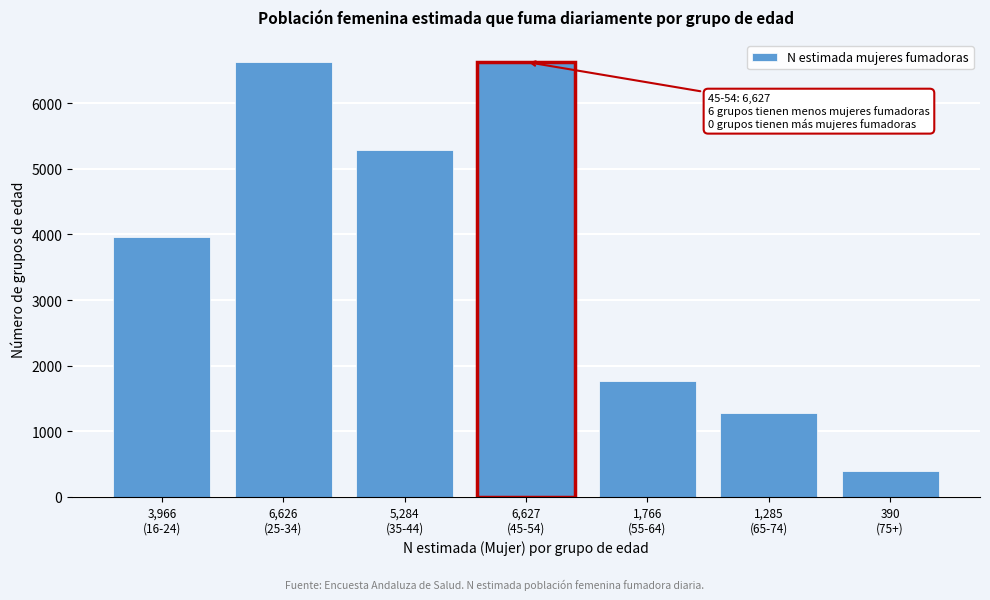

What is the value of the 5th bar from the left?

1766